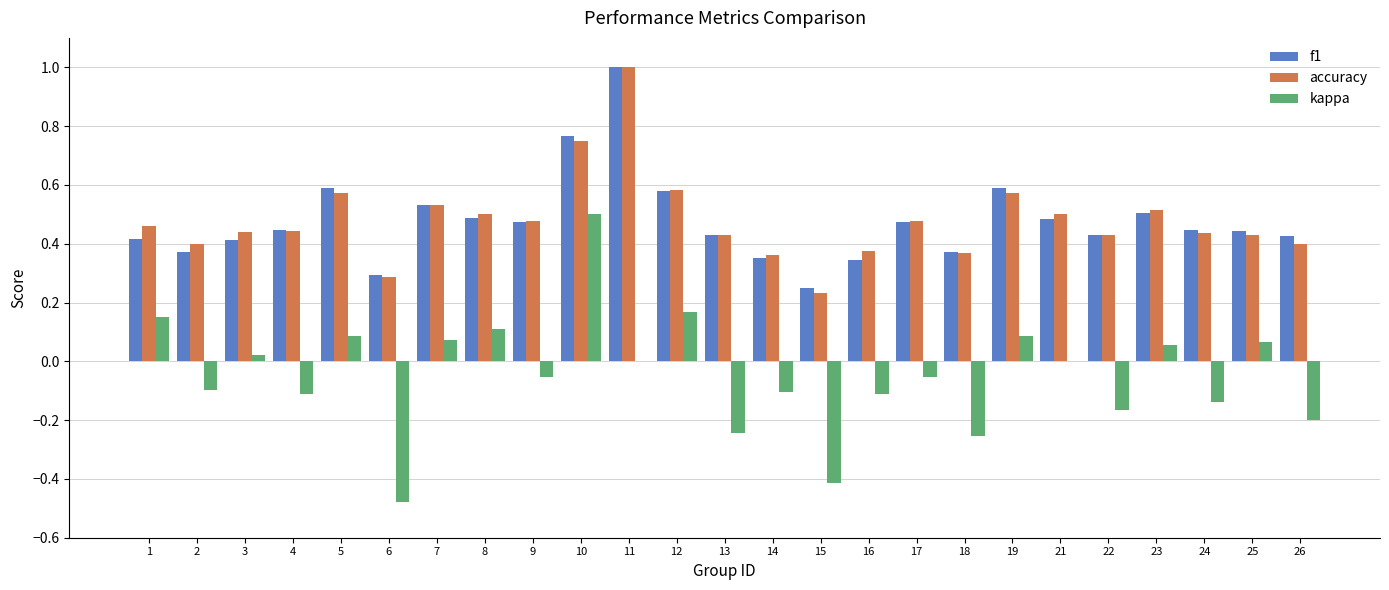

What is the maximum value shown in the chart?

1.0